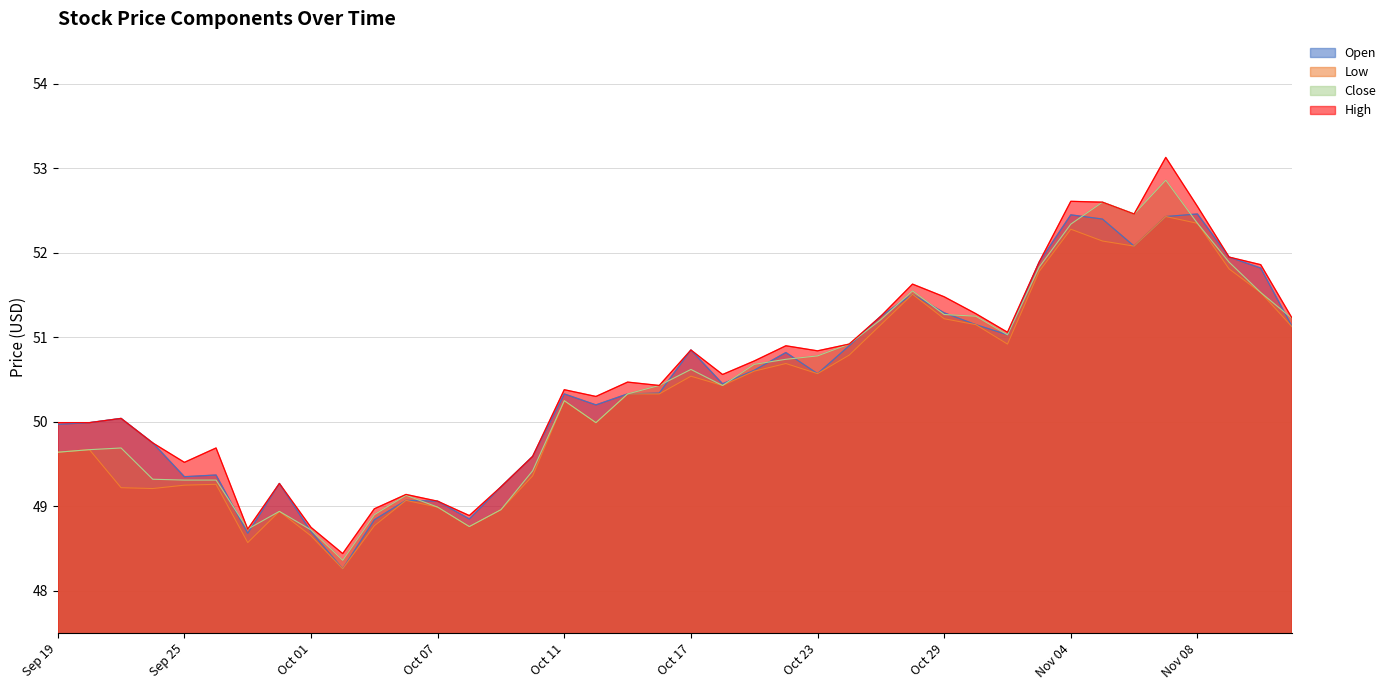

How many data points does each series have?

40